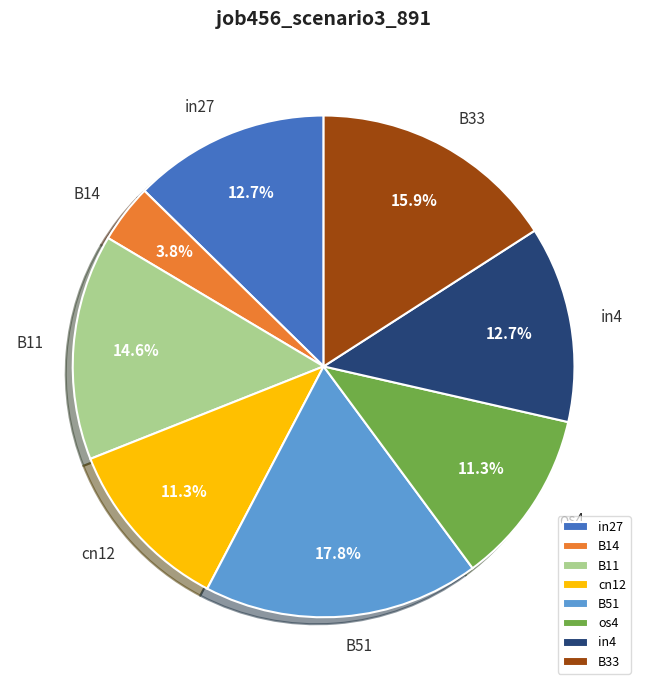

Which category has the biggest portion of the pie?

B51